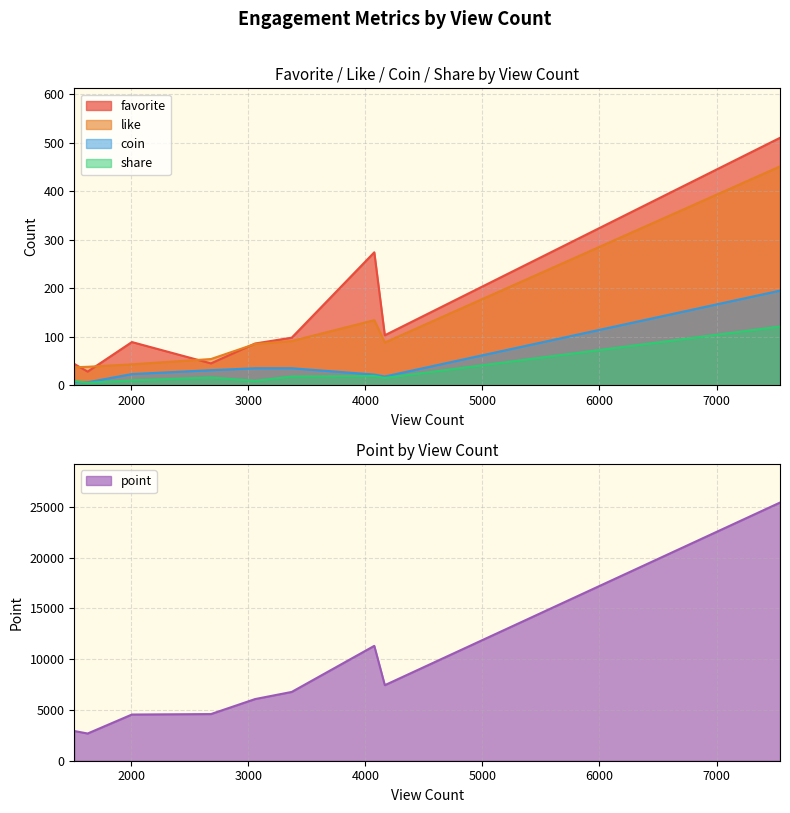

List the series in order of their peak value, highest first.

point, favorite, like, coin, share